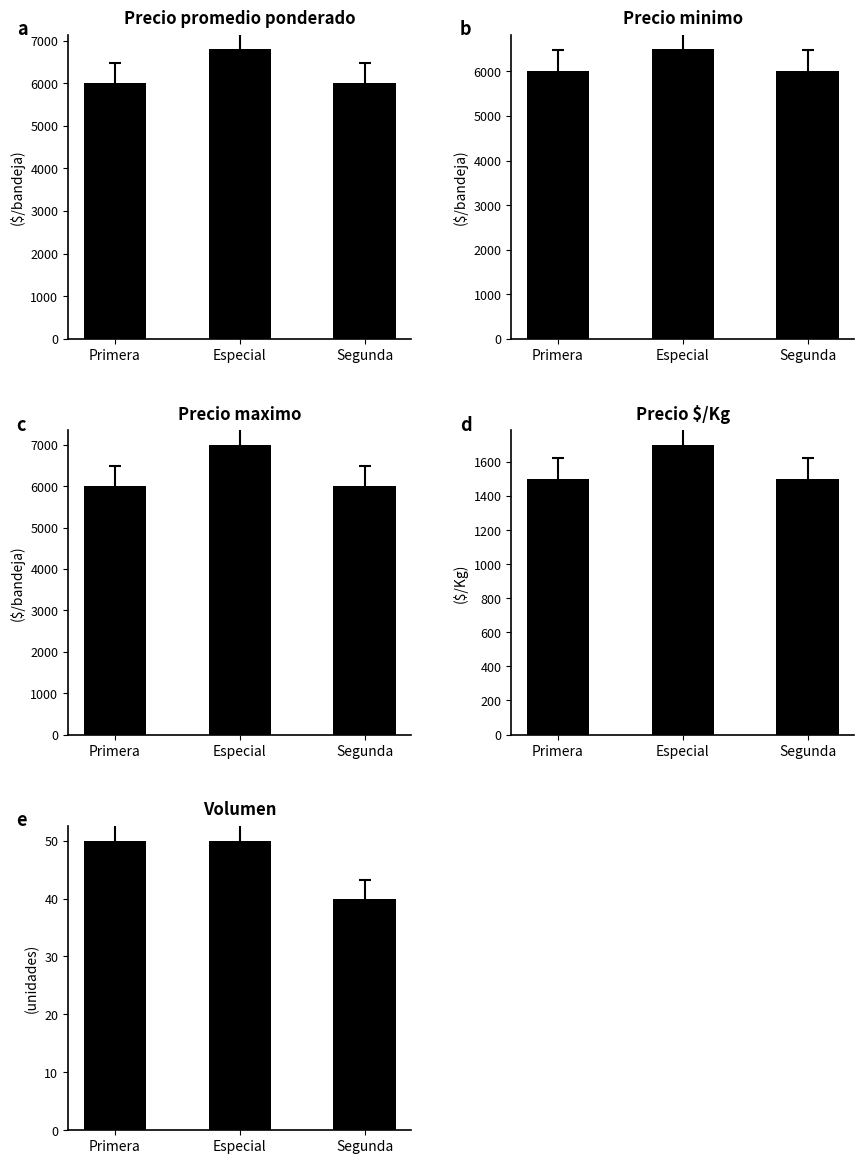

Which category has the lowest value in the Precio minimo series?

Primera